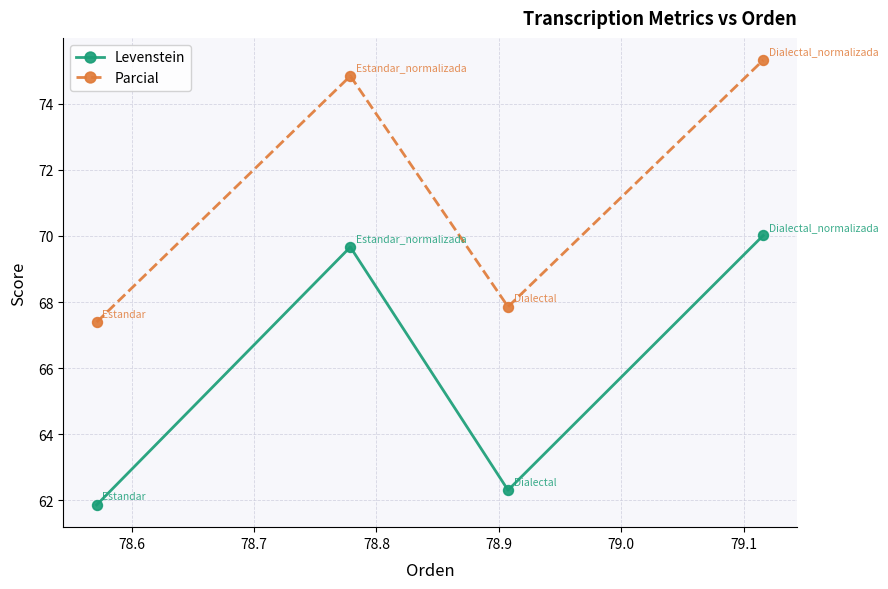

What is the value of the Levenstein point at the 4th from the left?

70.0